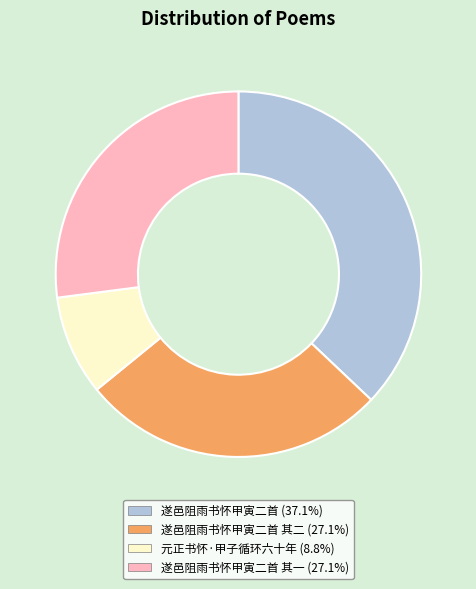

Does any single category account for the majority?

No